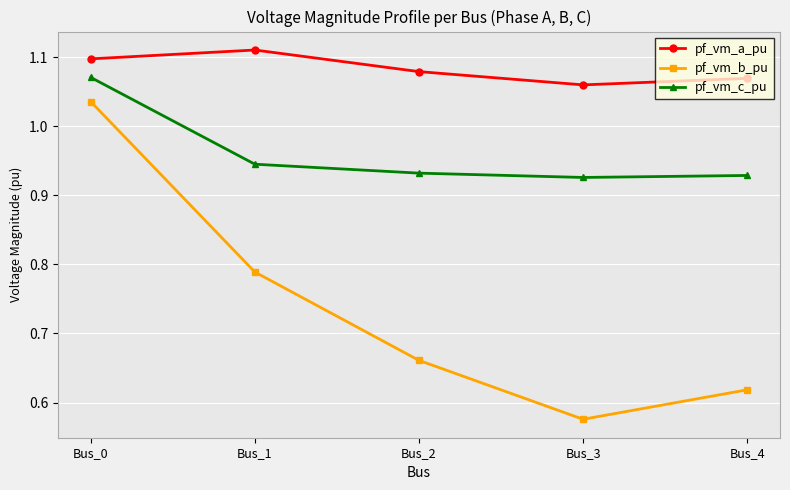

What are all the series names shown in the legend?

pf_vm_a_pu, pf_vm_b_pu, pf_vm_c_pu